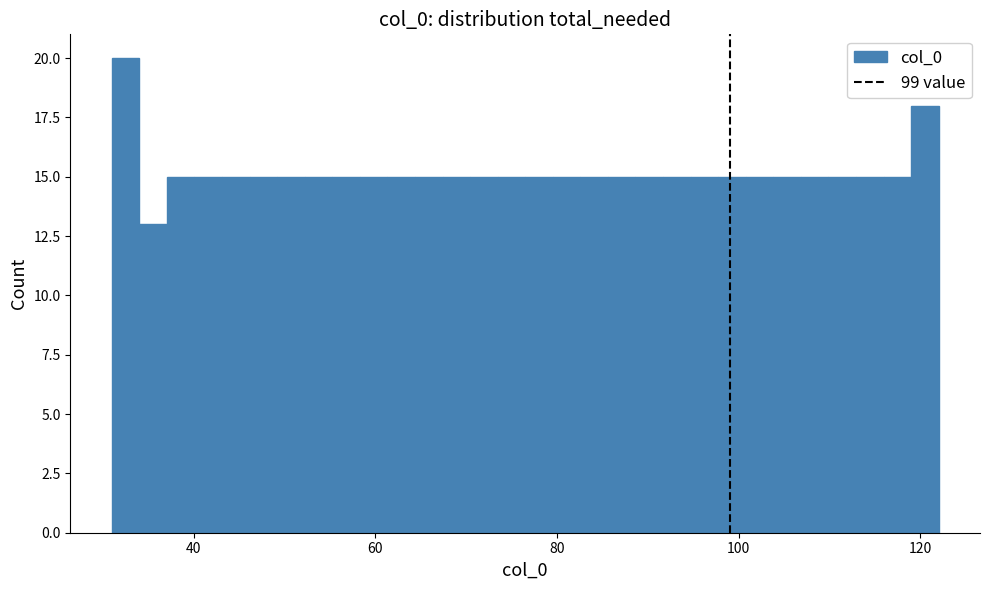

Read against the x-axis, roughly where is the centre of the tallest bar?

32